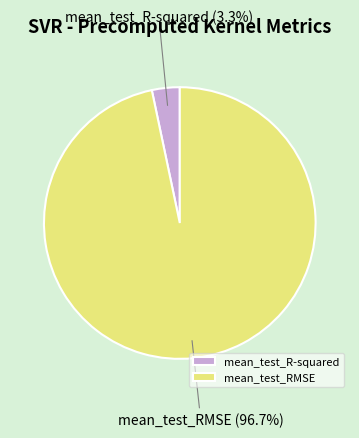

To the nearest percent, what is the combined percentage of mean_test_RMSE and mean_test_R-squared?

100%